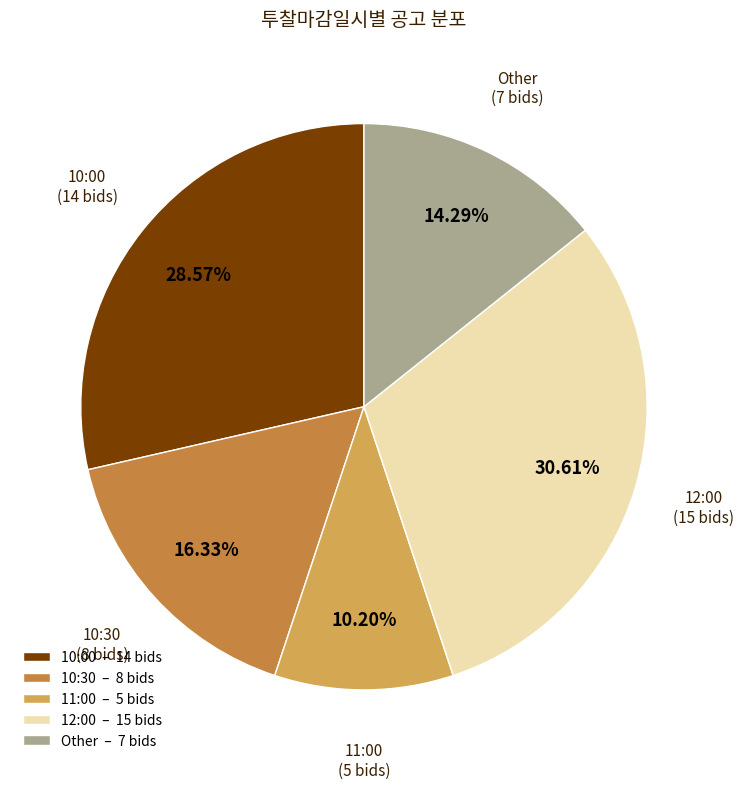

Rank the categories by value from highest to lowest.

12:00, 10:00, 10:30, Other, 11:00